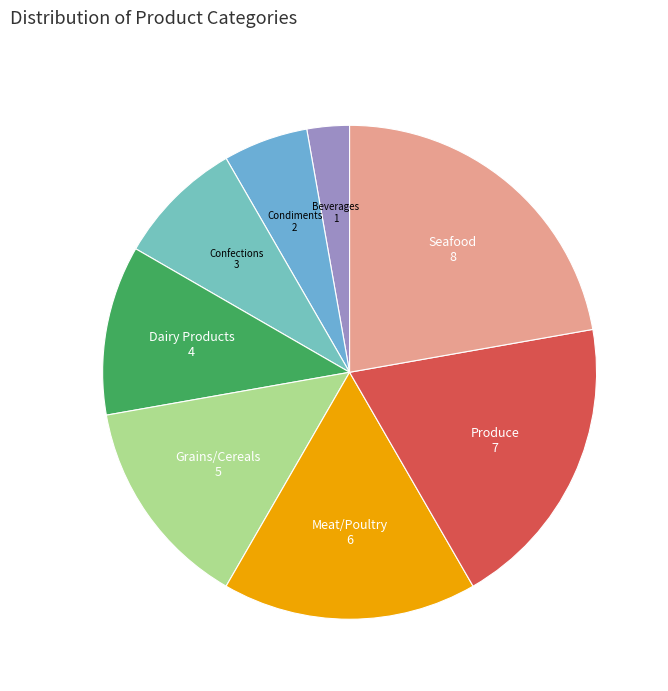

What is the largest slice in the pie chart?

Seafood